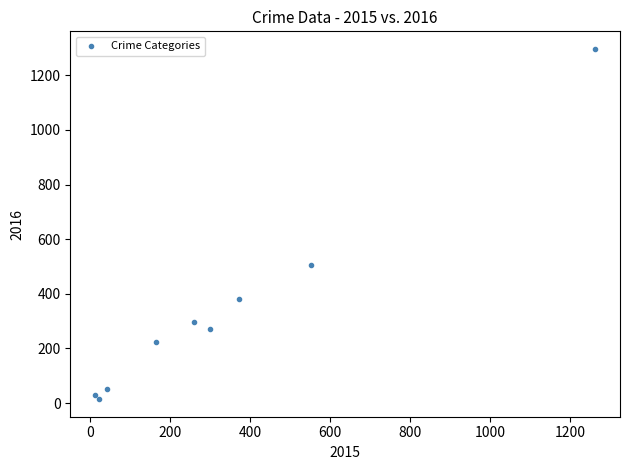

What Y value in the scatter plot is closest to 655?

505